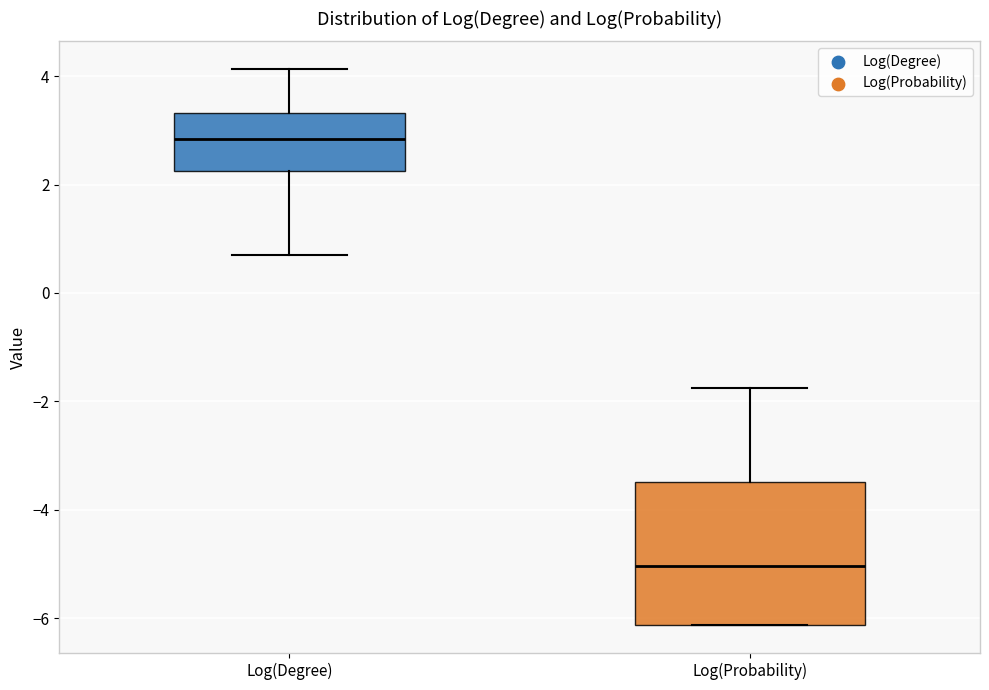

Reading left to right, transcribe this box plot: for each box, give where its median line is, the range the box spans, and where its two whiskers end, as read against the y-axis. The values are not printed on the chart, so give them approximately, as read against the axis.

Log(Degree): median 2.8, box 2.2 to 3.4, whiskers 0.6 to 4.2
Log(Probability): median -5.0, box -6.2 to -3.4, whiskers -6.2 to -1.8